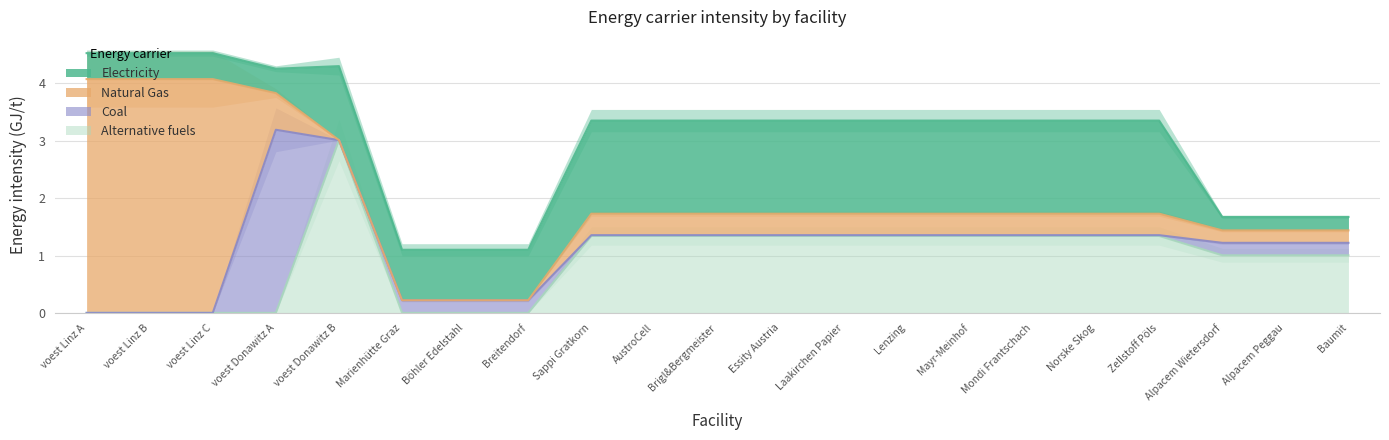

Reading left to right, transcribe all the data shown in this chart.

elec: 0.5	0.5	0.5	0.4	1.3	0.9	0.9	0.9	1.6	1.6	1.6	1.6	1.6	1.6	1.6	1.6	1.6	1.6	0.2	0.2	0.2
NG: 4.1	4.1	4.1	0.6	0.0	0.0	0.0	0.0	0.4	0.4	0.4	0.4	0.4	0.4	0.4	0.4	0.4	0.4	0.2	0.2	0.2
coal: 0.0	0.0	0.0	3.2	0.0	0.2	0.2	0.2	0.0	0.0	0.0	0.0	0.0	0.0	0.0	0.0	0.0	0.0	0.2	0.2	0.2
alt: 0.0	0.0	0.0	0.0	3.0	0.0	0.0	0.0	1.3	1.3	1.3	1.3	1.3	1.3	1.3	1.3	1.3	1.3	1.0	1.0	1.0